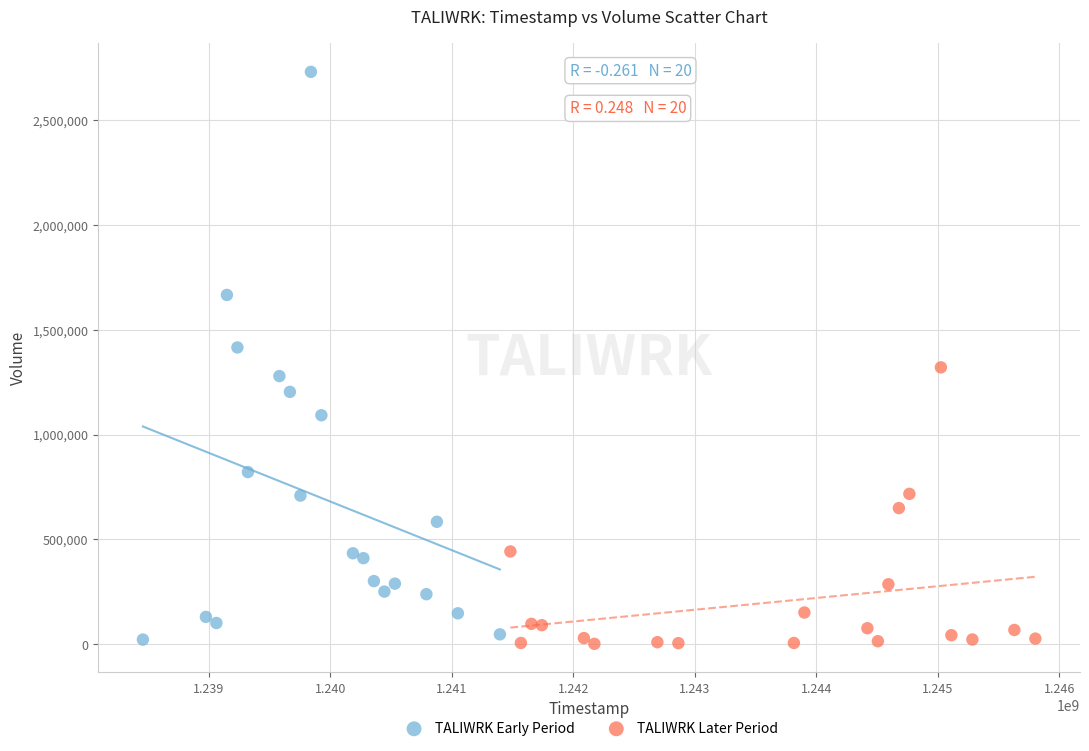

What are all the series names shown in the legend?

TALIWRK Early Period, TALIWRK Later Period